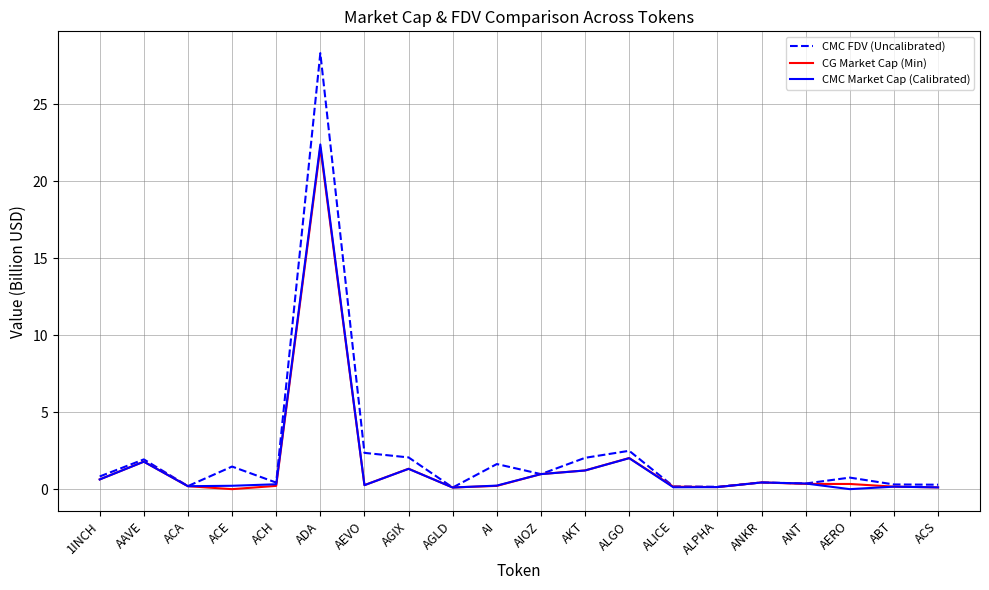

What is the greatest value displayed?

28.3